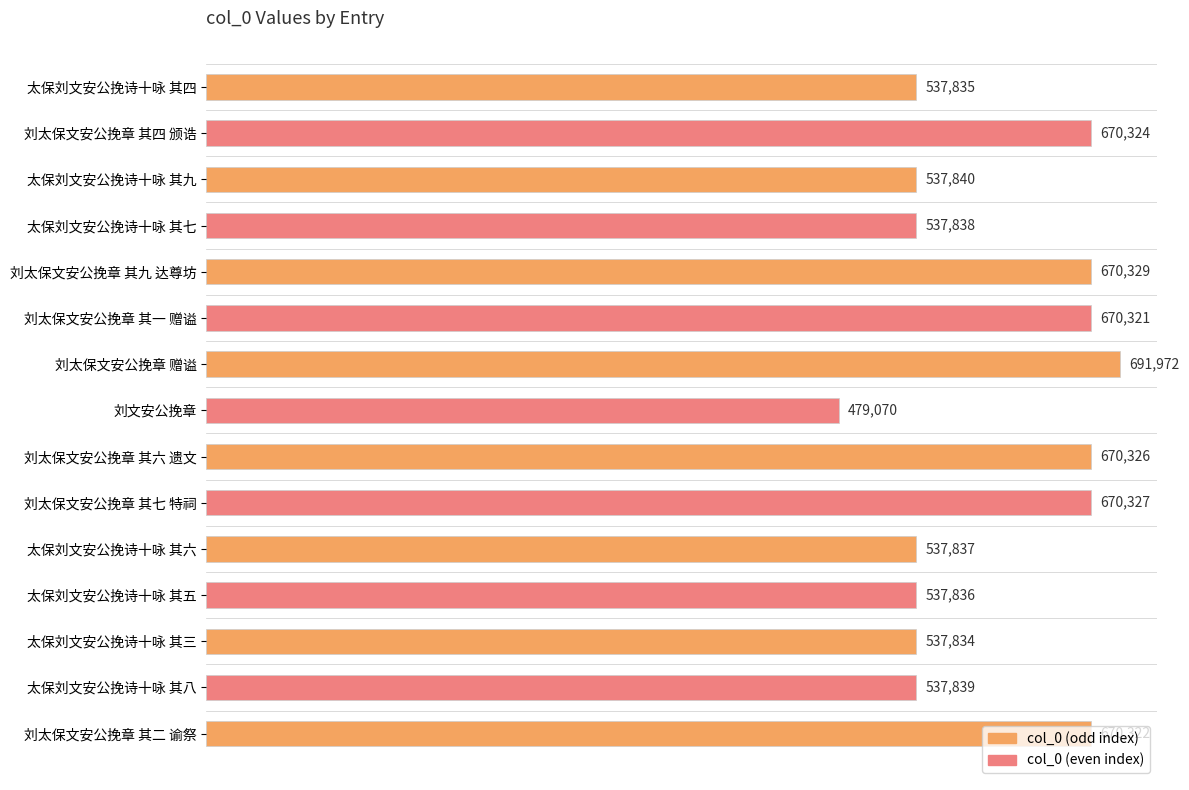

Approximately how many times larger is the value at 刘太保文安公挽章 其二 谕祭 compared to 刘文安公挽章?

1.4